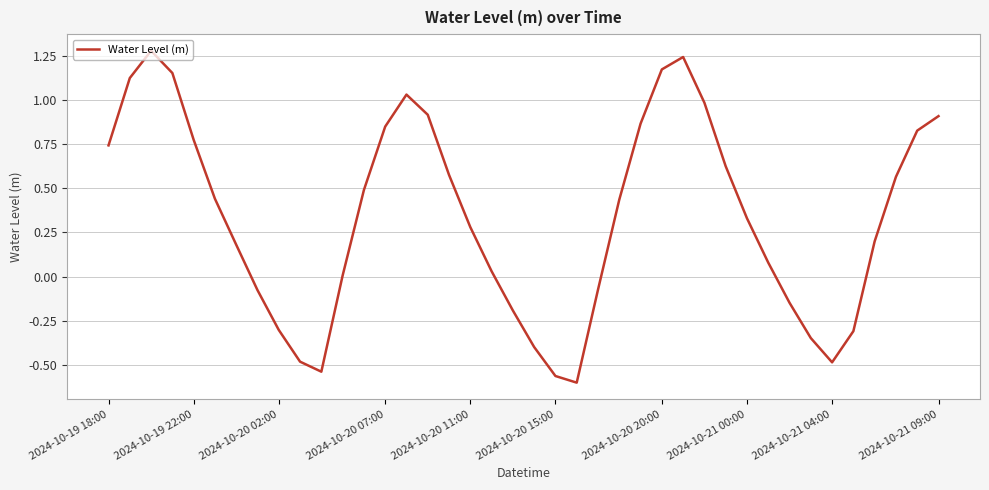

What is the difference between the maximum and minimum values?

1.9